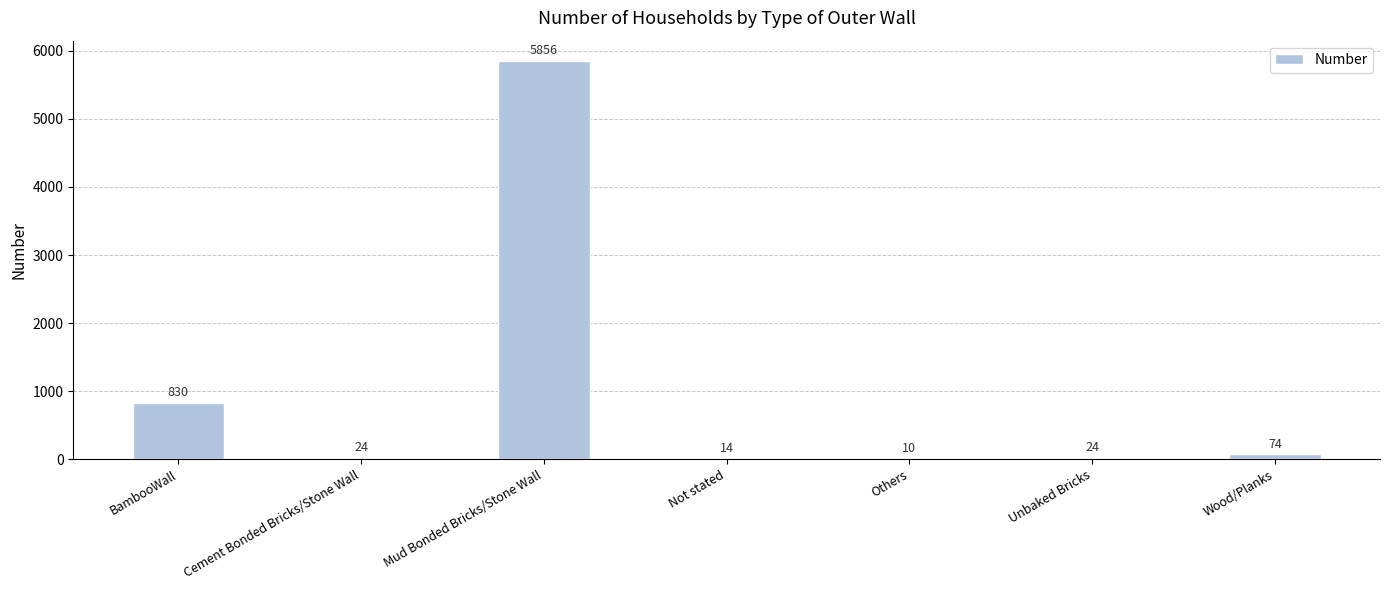

What is the sum of the values at Wood/Planks and Others?

84